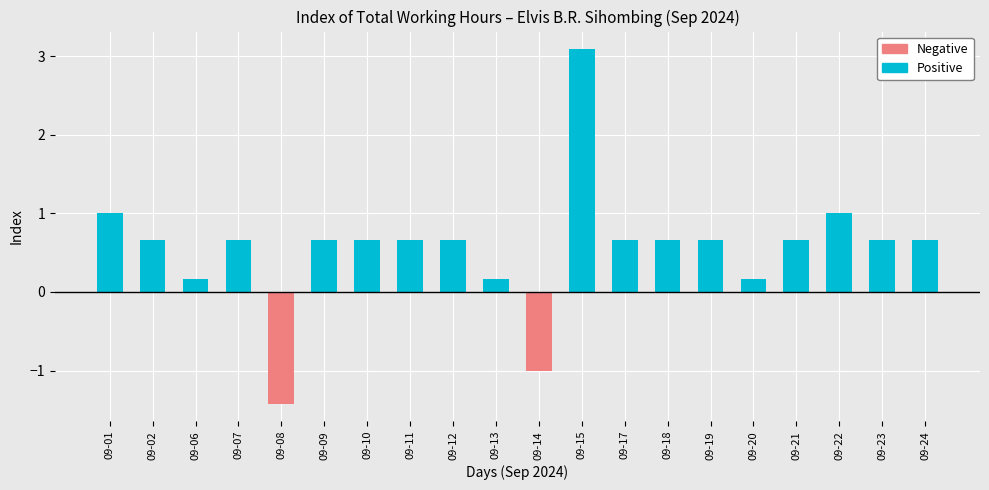

What is the maximum value for Positive?

3.1